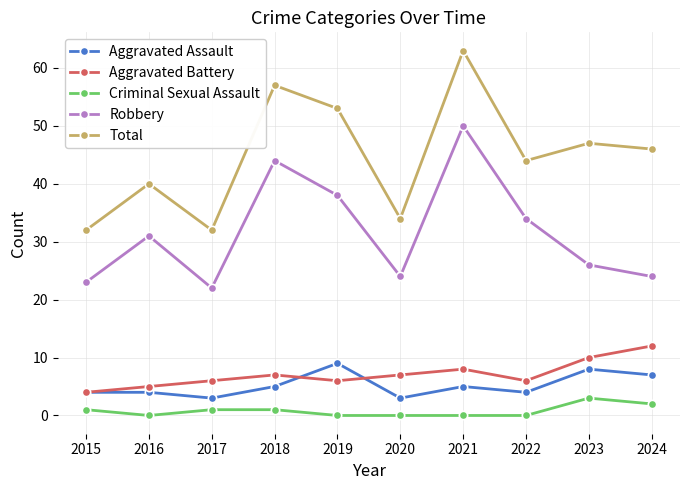

Read the Robbery value at 2021, to the nearest 5.

50